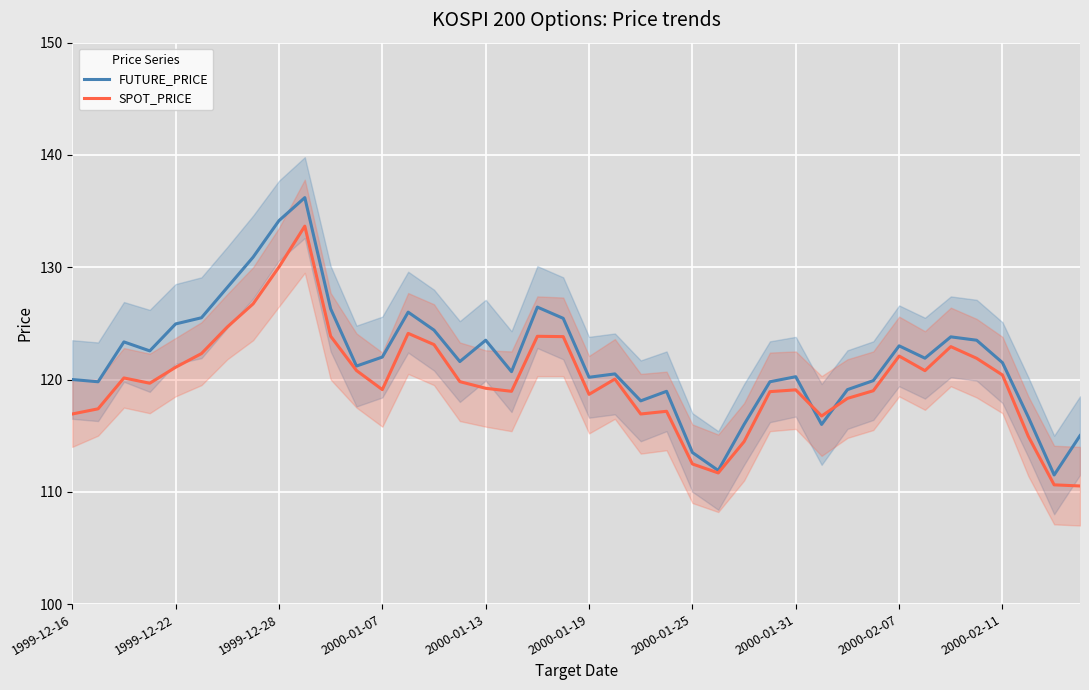

What is the highest value of the SPOT_PRICE series?

133.7